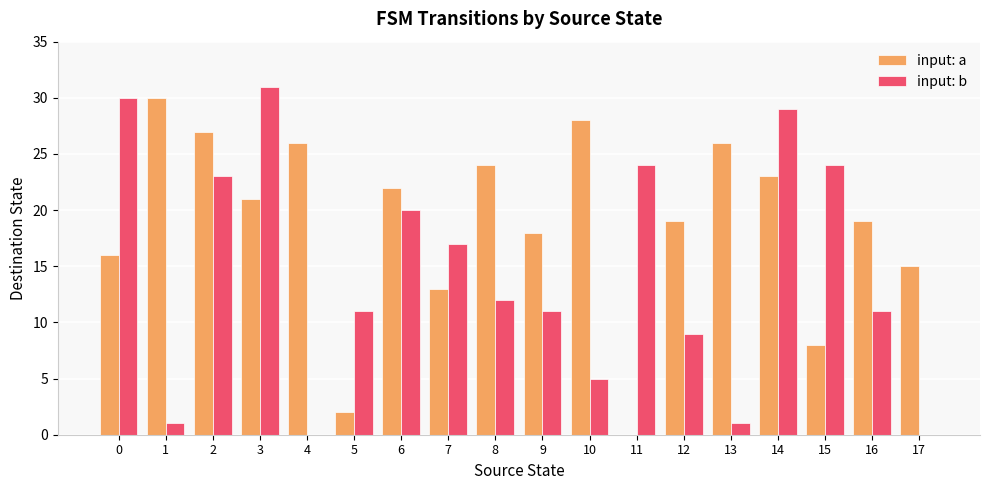

Which series changed the most between 5 and 14?

input: a